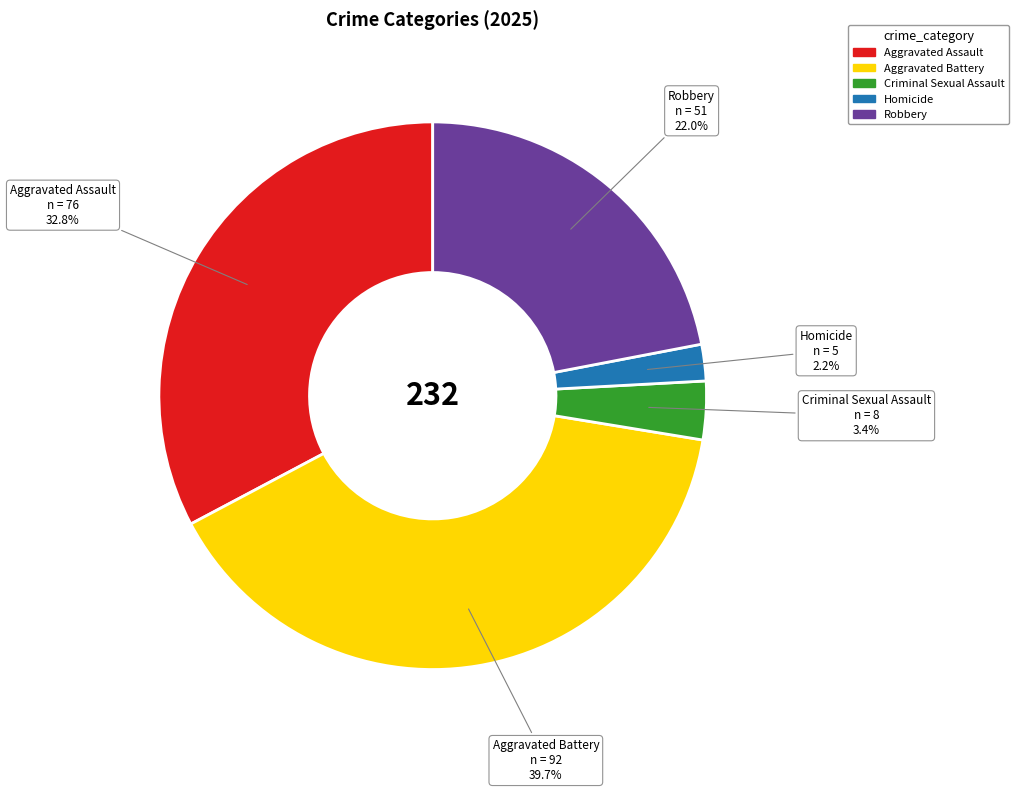

Which slice is the smallest?

Homicide